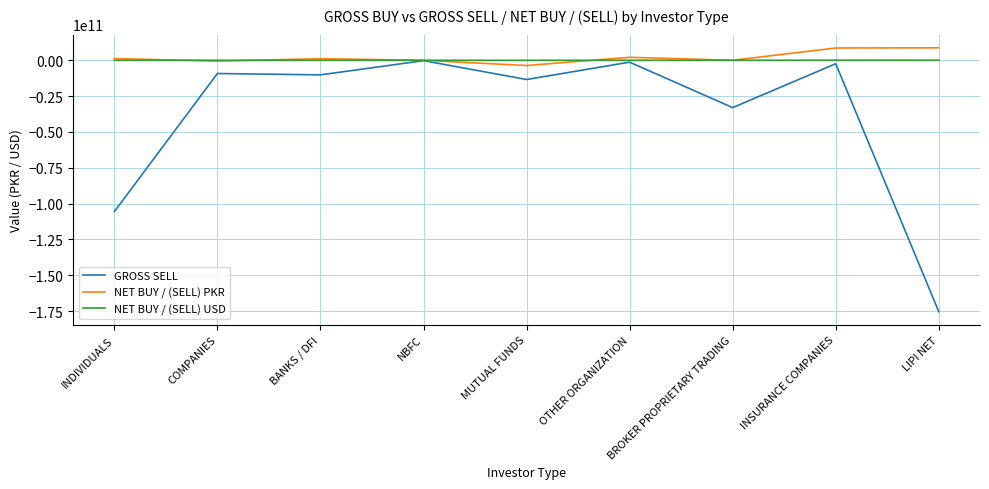

Which label corresponds to the smallest value in the chart?

LIPI NET